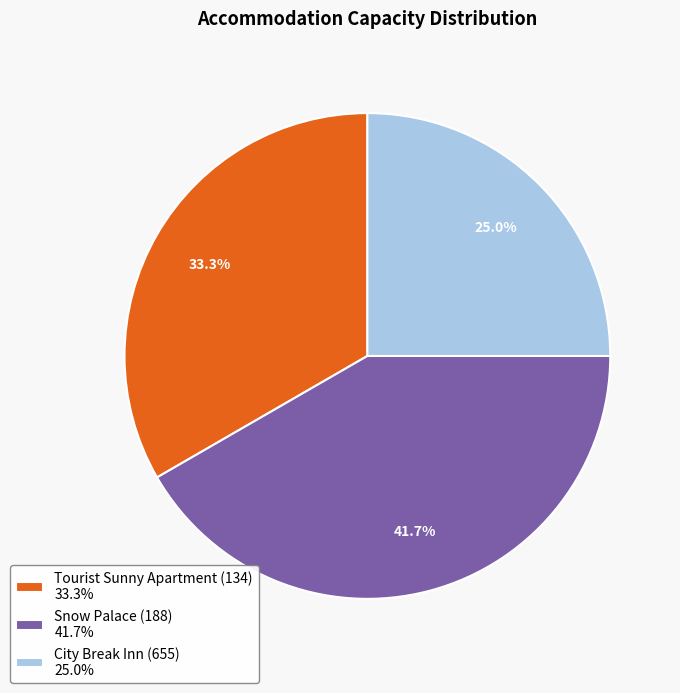

Does Snow Palace (188) represent more than half of the total?

No